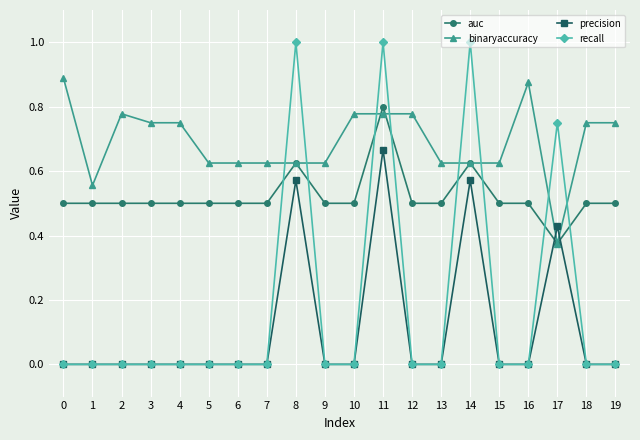

Rank the series by their maximum value, from lowest to highest.

precision, auc, binaryaccuracy, recall